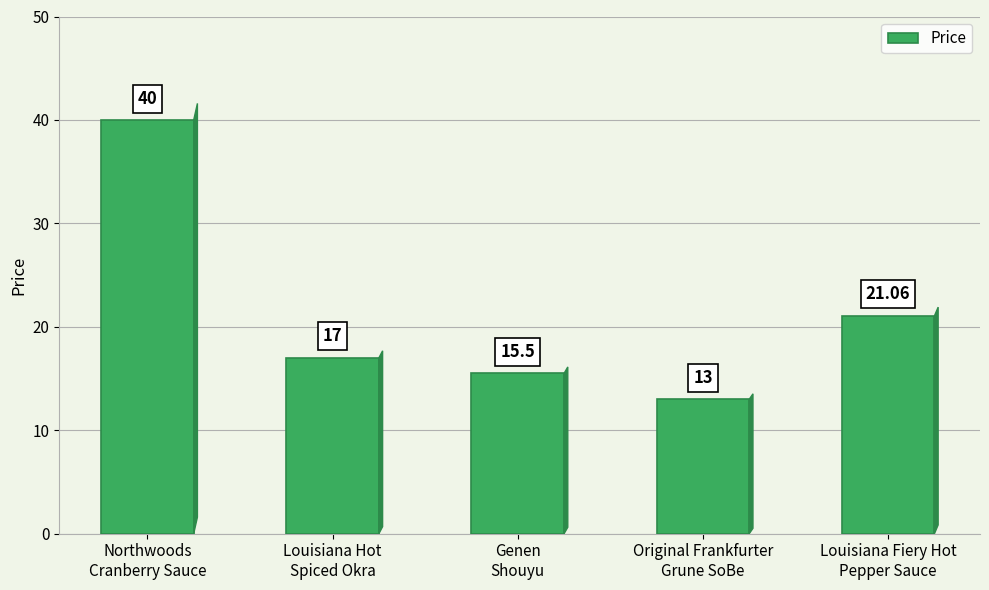

Which has a higher value, Louisiana Fiery Hot
Pepper Sauce or Genen
Shouyu?

Louisiana Fiery Hot
Pepper Sauce